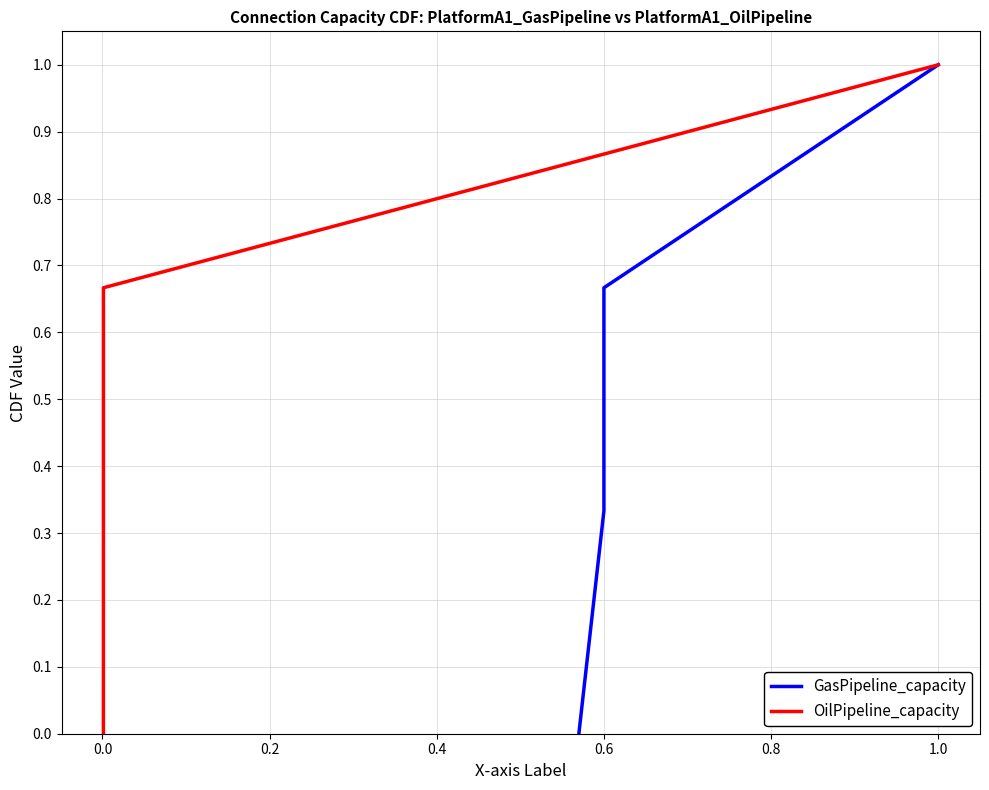

True or false: GasPipeline_capacity has more than 1 interior local peaks.

False